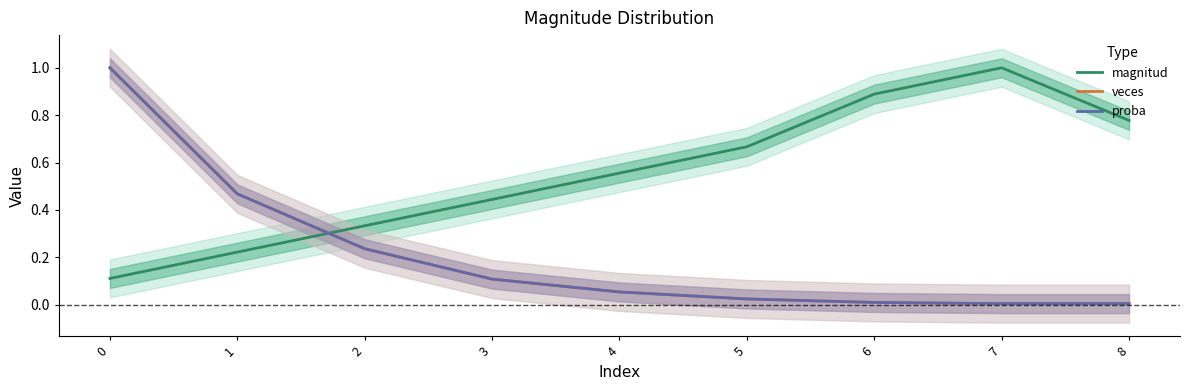

List the labels in order of veces value, largest first.

0, 1, 2, 3, 4, 5, 6, 7, 8